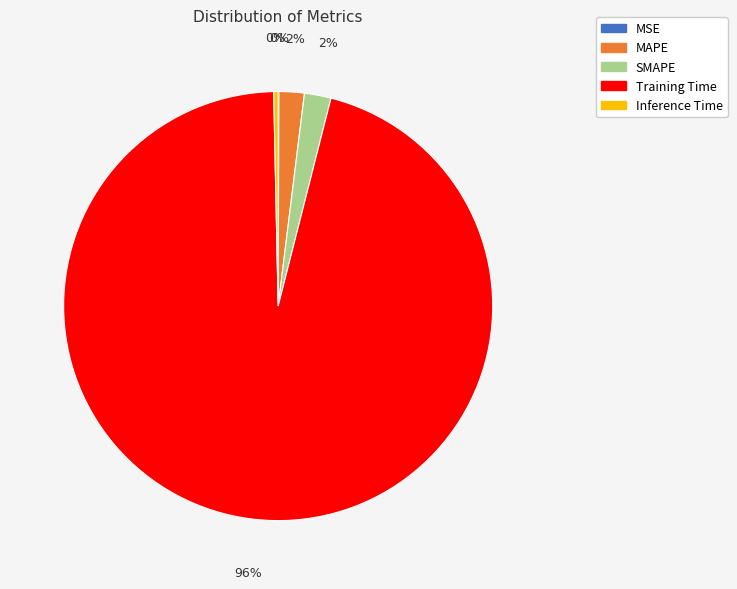

Which category has the biggest portion of the pie?

Training Time